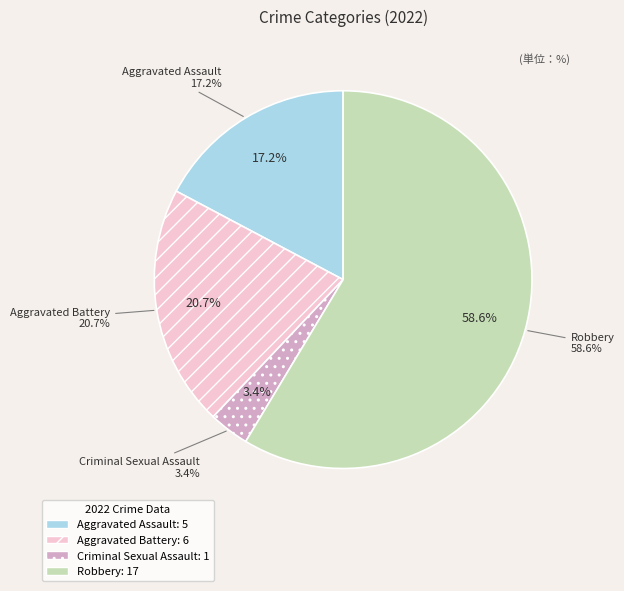

Combined, what portion of the pie is Robbery and Aggravated Assault?

75.9%